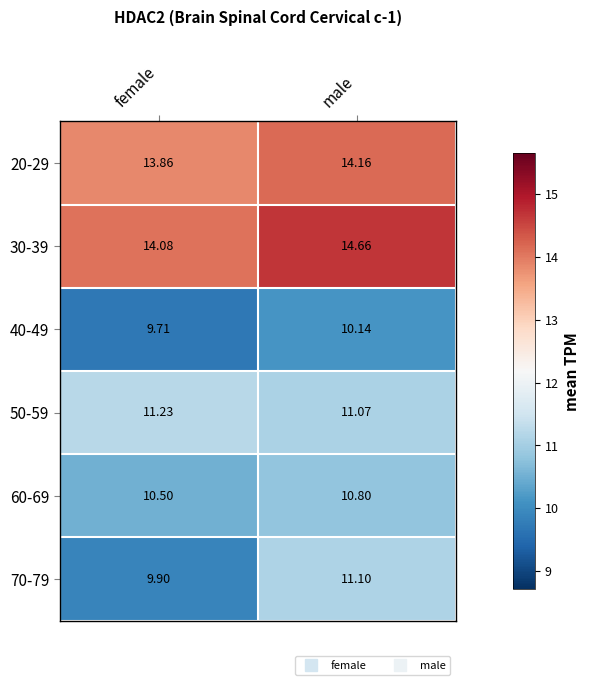

Where is 20-29 nearest to the value 14?

female